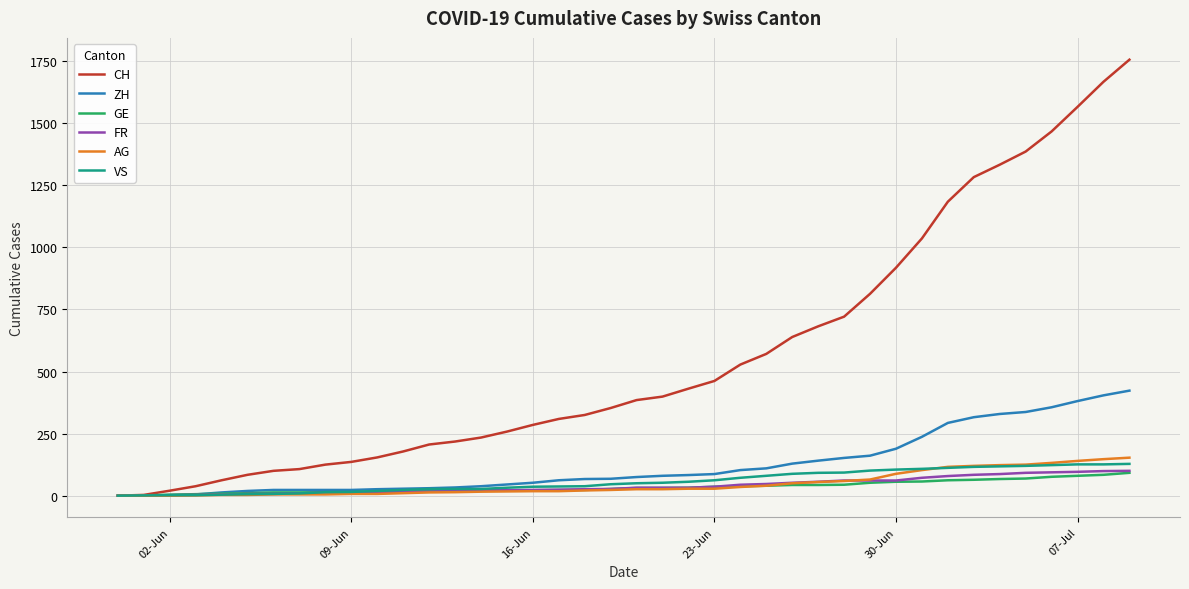

What is the highest value of the GE series?

92